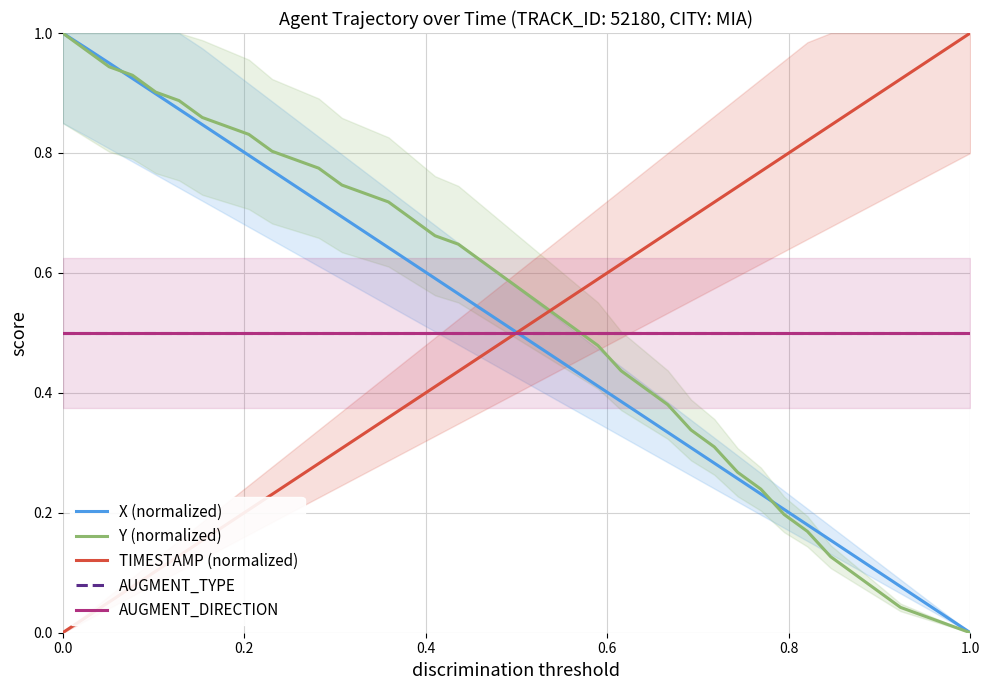

How many times do AUGMENT_DIRECTION and Y (normalized) cross each other?

1